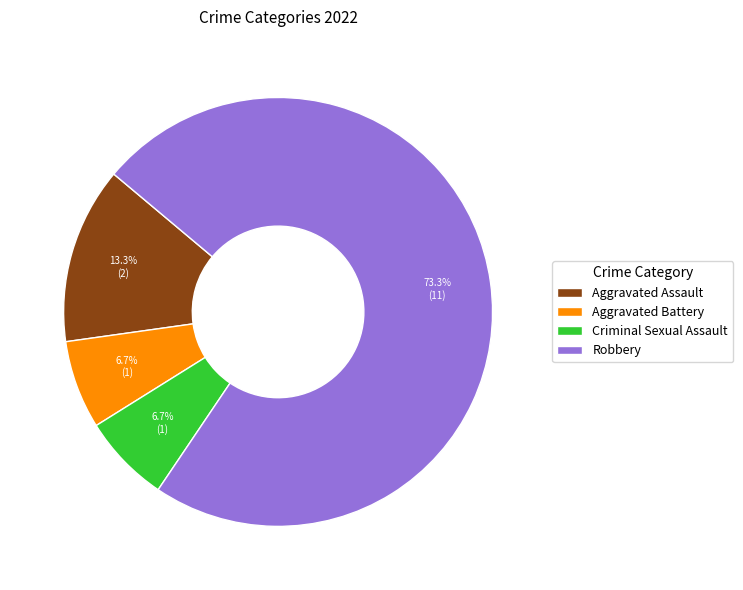

How many slices are in this pie chart?

4